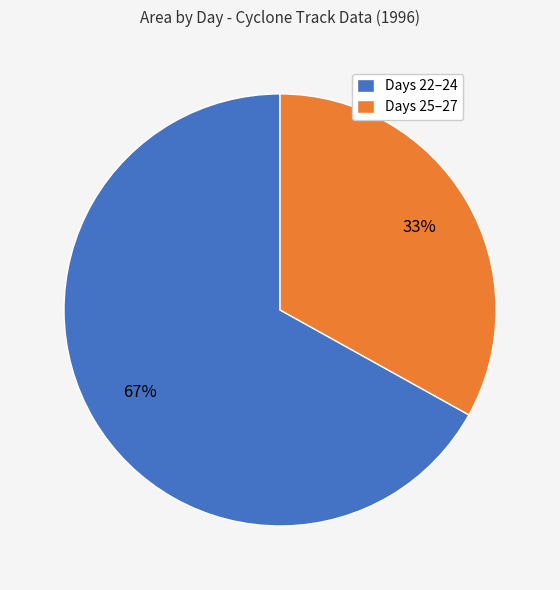

Rank the categories by value from highest to lowest.

Days 22–24, Days 25–27